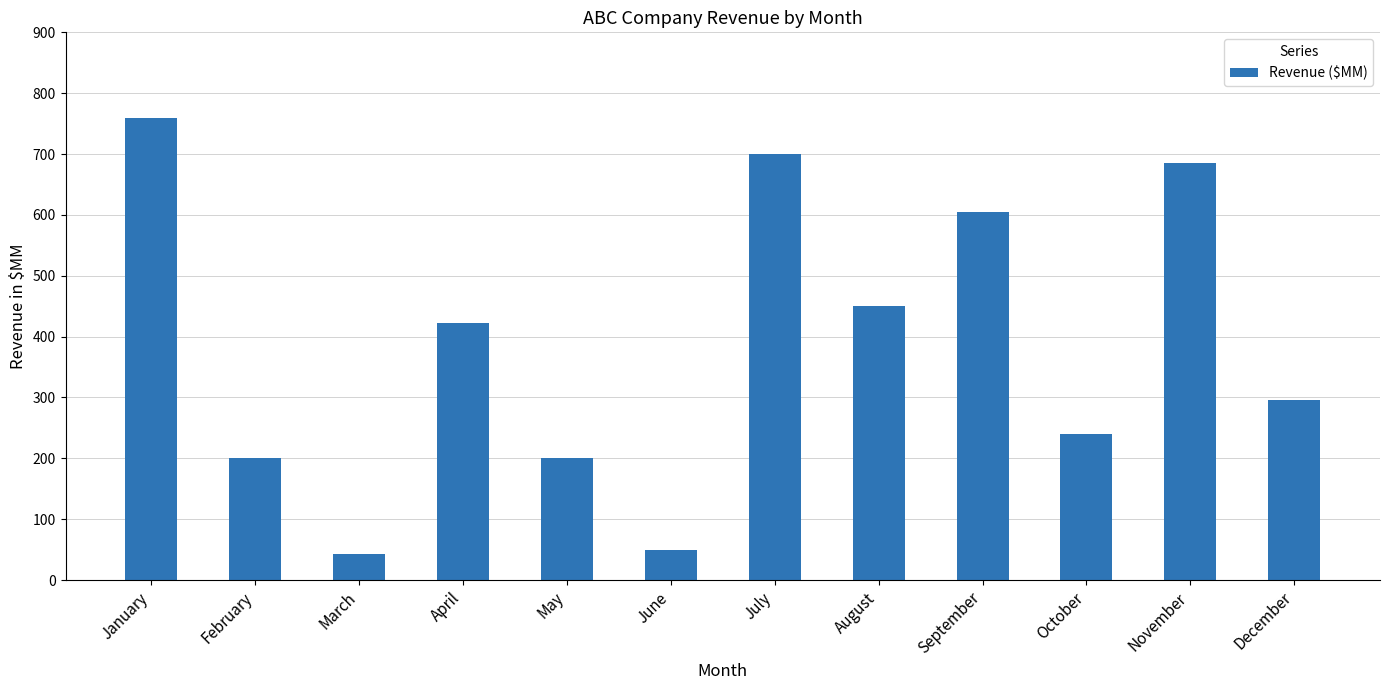

Reading left to right, list all the values displayed in this chart.

January=759	February=200	March=42	April=423	May=200	June=50	July=700	August=450	September=605	October=240	November=685	December=295